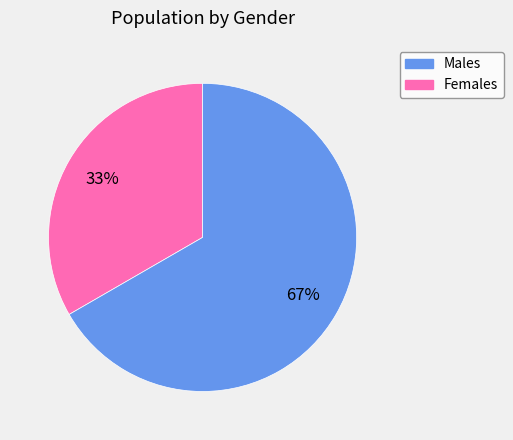

Combined, do Females and Males account for over 50%?

Yes